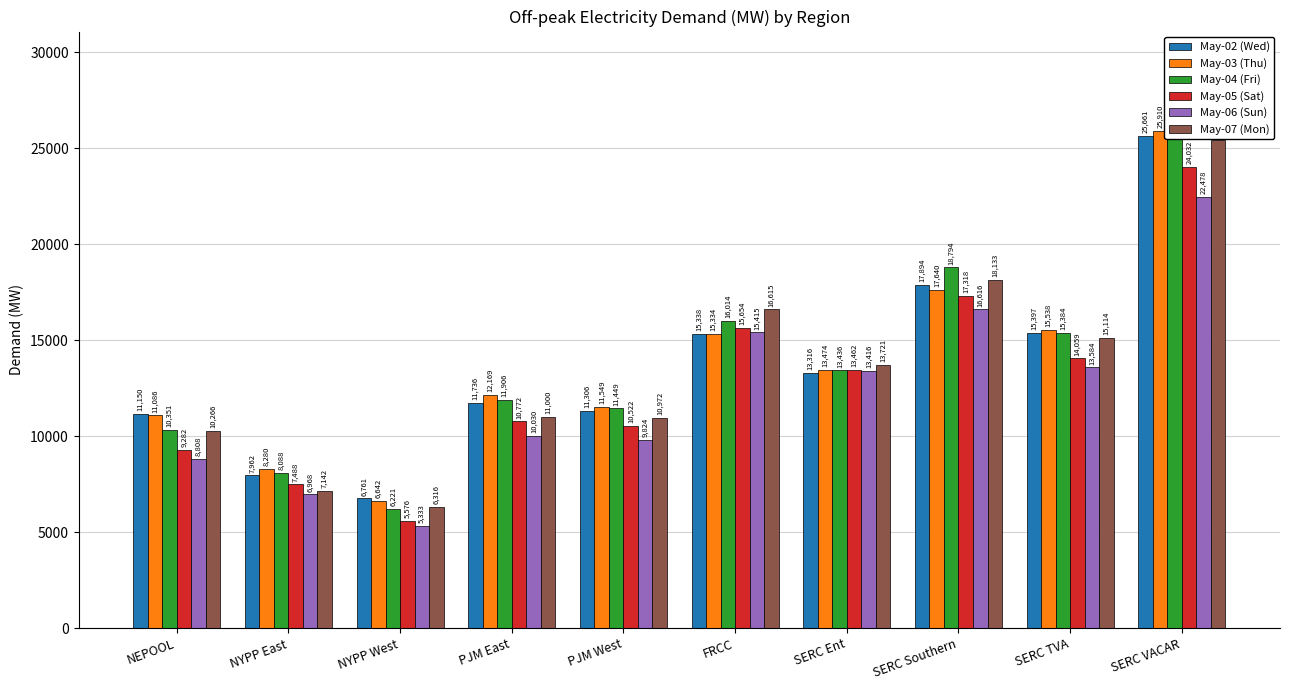

How many categories are shown in the chart?

10